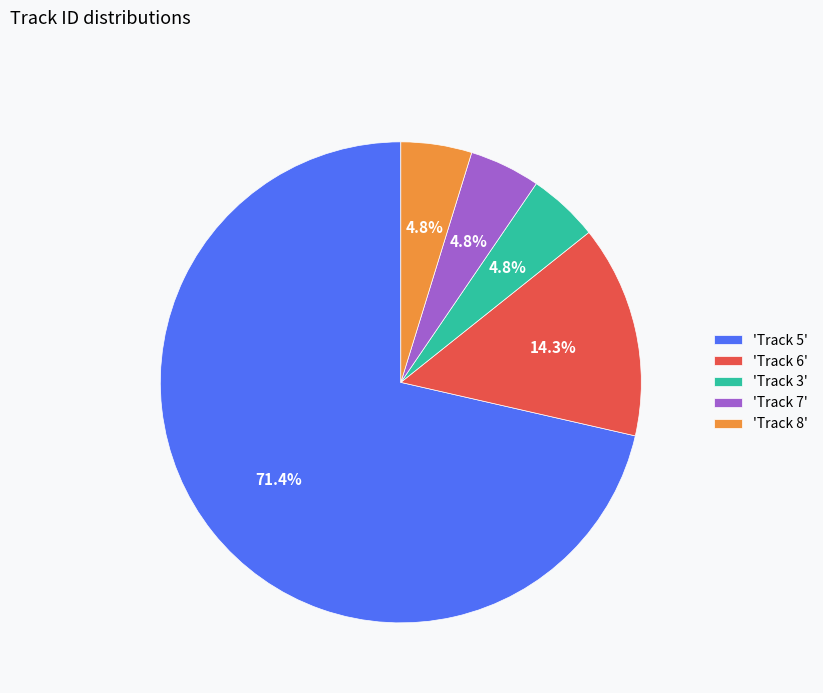

Is there a majority slice in this chart?

Yes